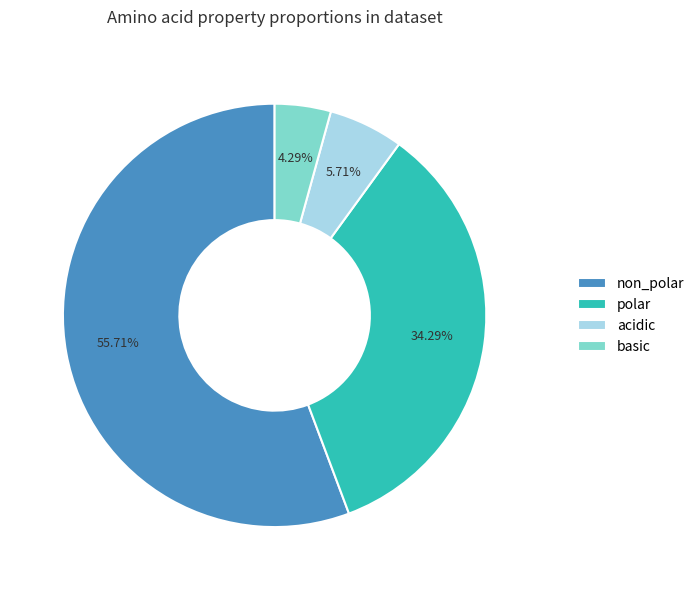

Rank the categories by value from lowest to highest.

basic, acidic, polar, non_polar